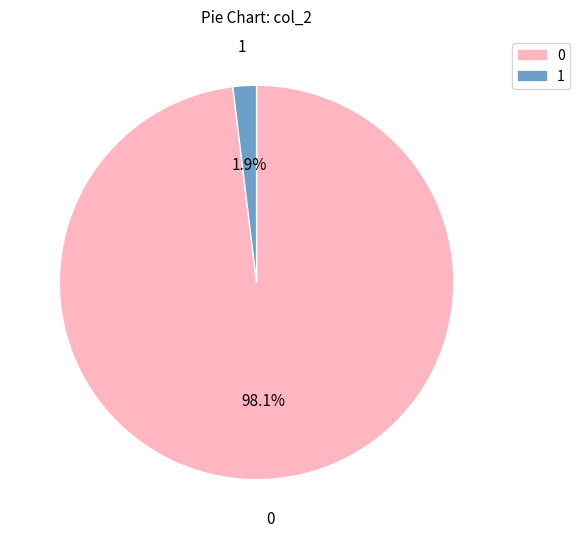

Does 0 account for over 50% of the chart?

Yes